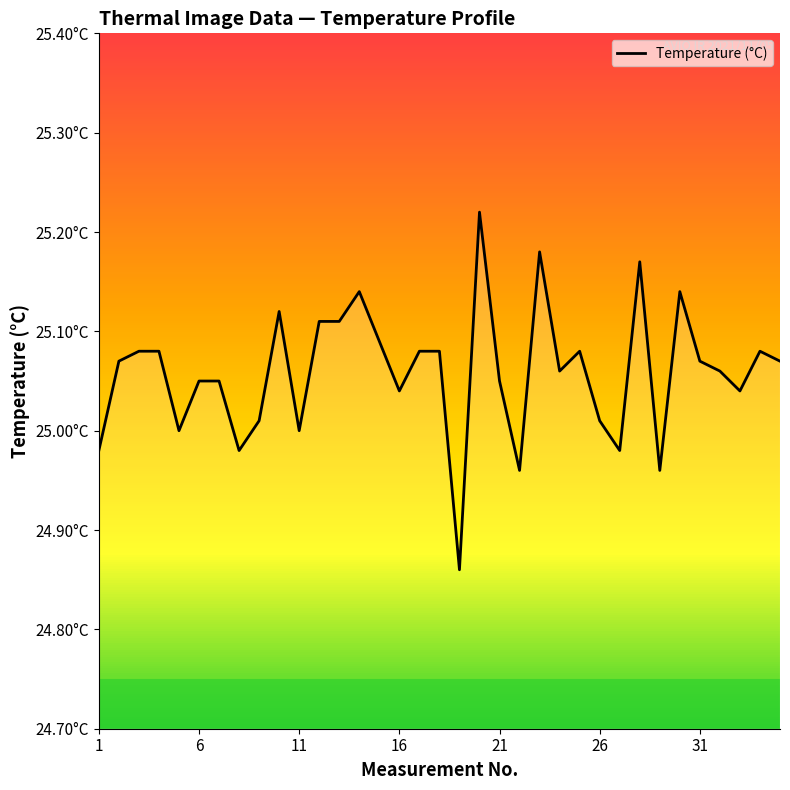

Is this an area chart (filled region under the line)?

Yes